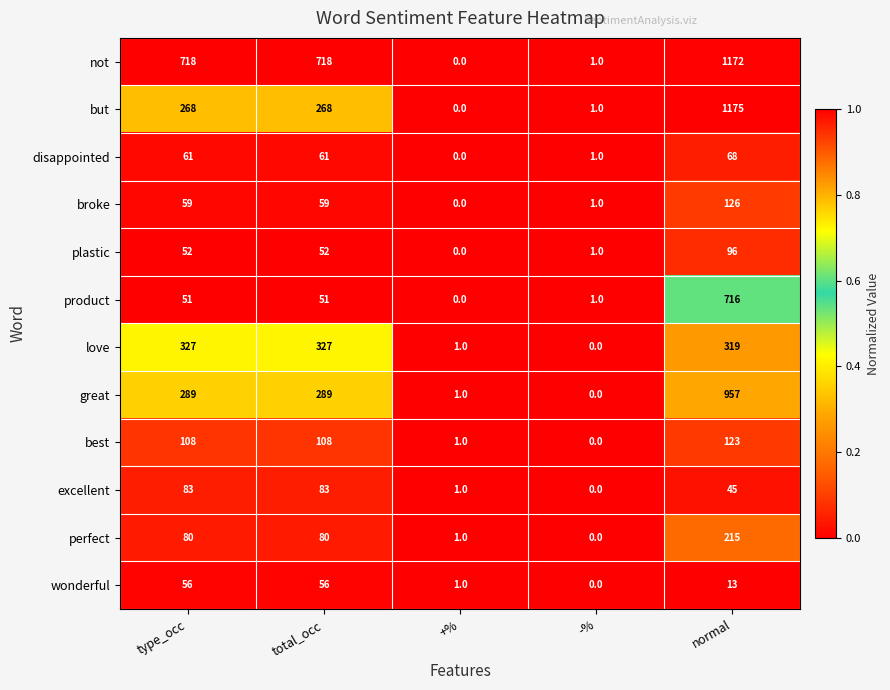

What value does the plastic series have at type_occ?

52